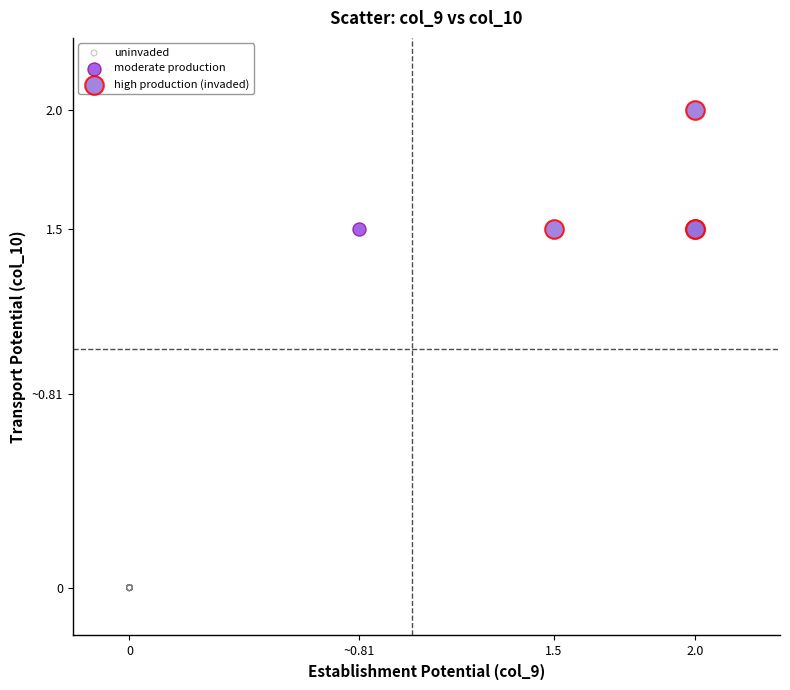

Which series contains the lowest Y value?

uninvaded